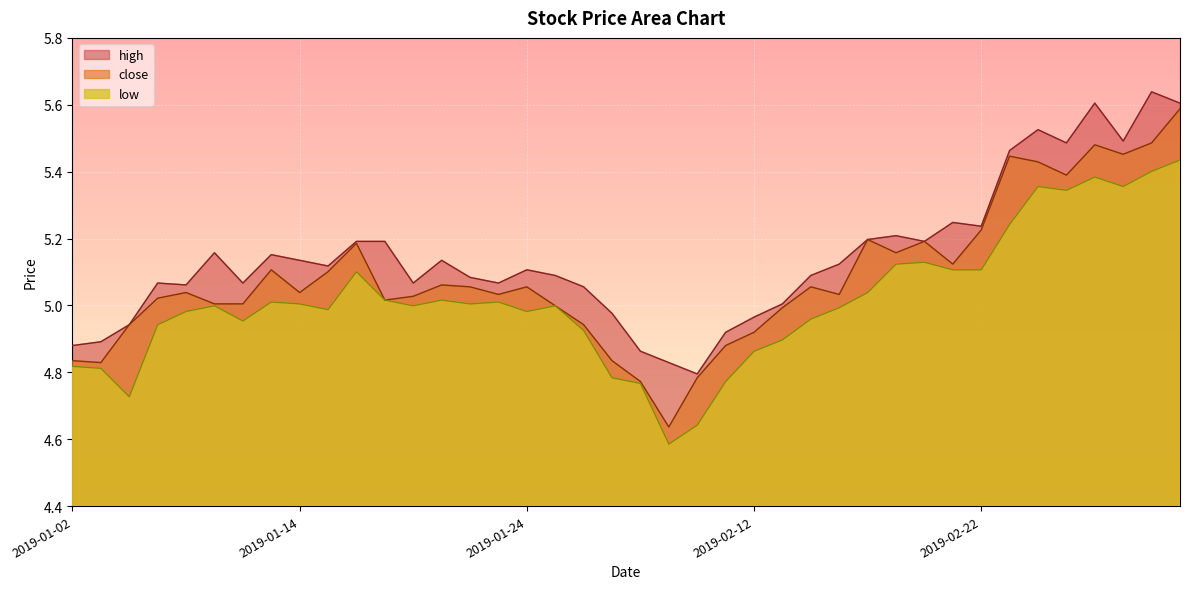

True or false: close and high intersect in this chart.

False